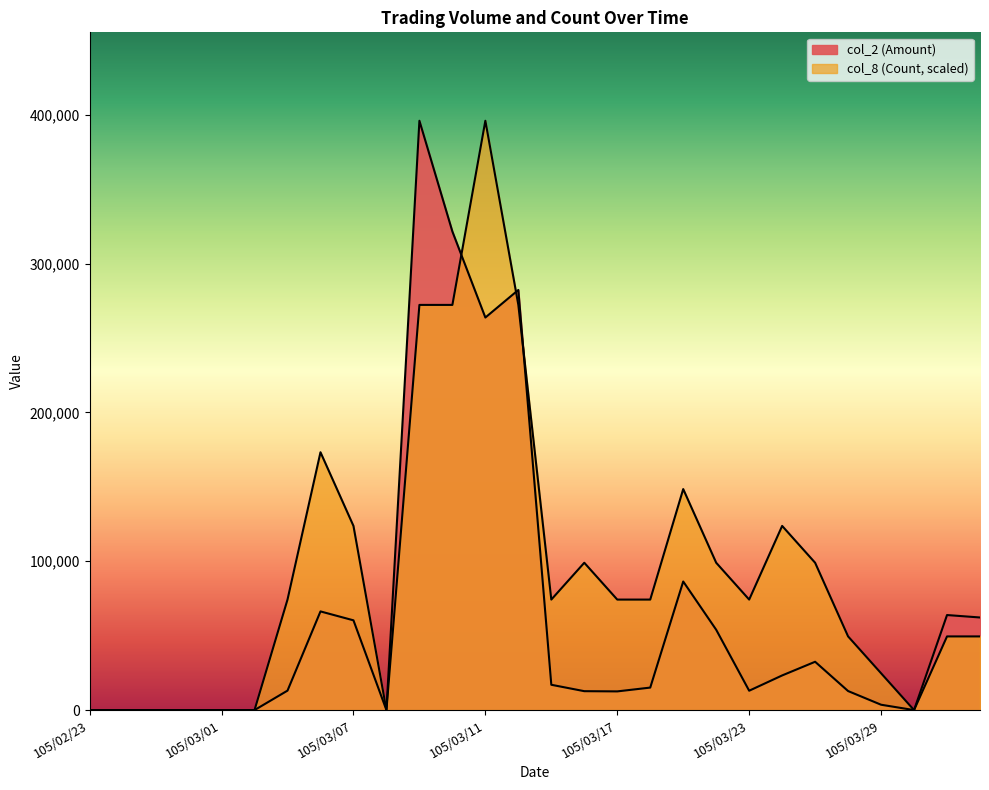

Reading left to right, list all the values displayed in this chart.

col_2 (Amount): 0.0	0.0	0.0	0.0	0.0	0.0	13080.0	66300.0	60310.0	0.0	395980.0	321550.0	263760.0	282280.0	17010.0	12710.0	12560.0	15120.0	86400.0	53970.0	13010.0	23280.0	32470.0	12790.0	3600.0	0.0	63860.0	62220.0
col_8 (Count): 0.0	0.0	0.0	0.0	0.0	0.0	74246.2	173241.2	123743.8	0.0	272236.2	272236.2	395980.0	272236.2	74246.2	98995.0	74246.2	74246.2	148492.5	98995.0	74246.2	123743.8	98995.0	49497.5	24748.8	0.0	49497.5	49497.5